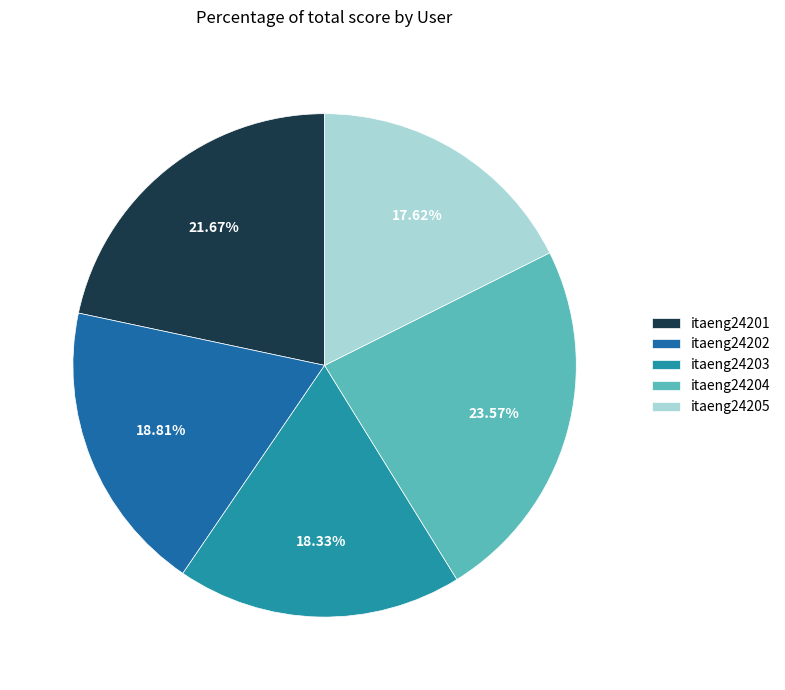

To the nearest percent, what is the average slice percentage?

20%